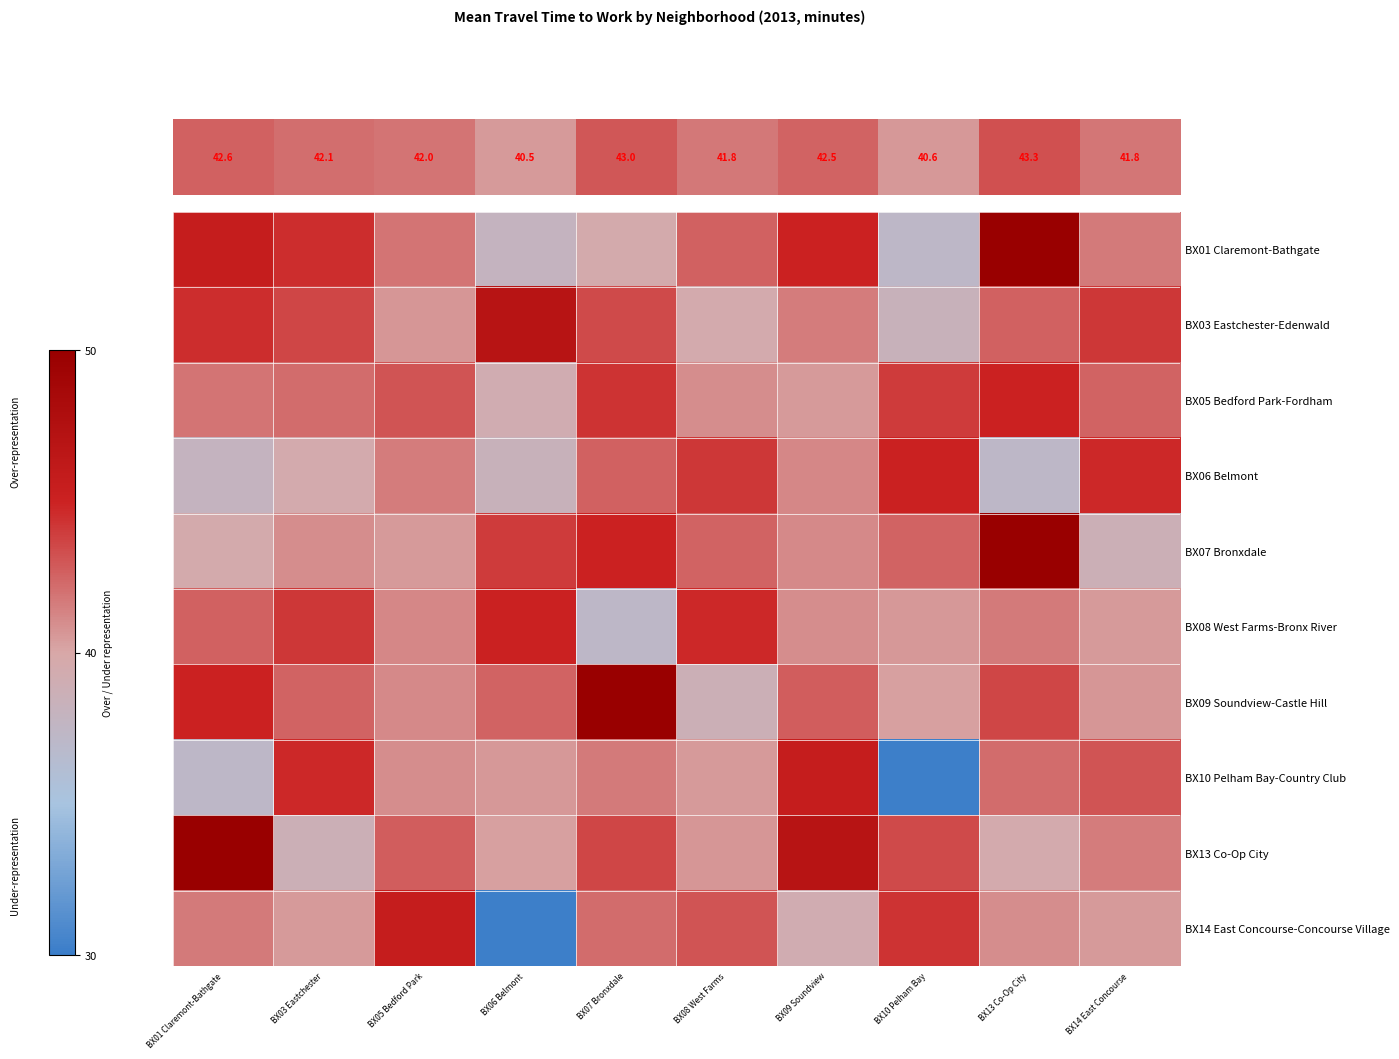

Which series has the widest spread of values?

BX10 Pelham Bay-Country Club